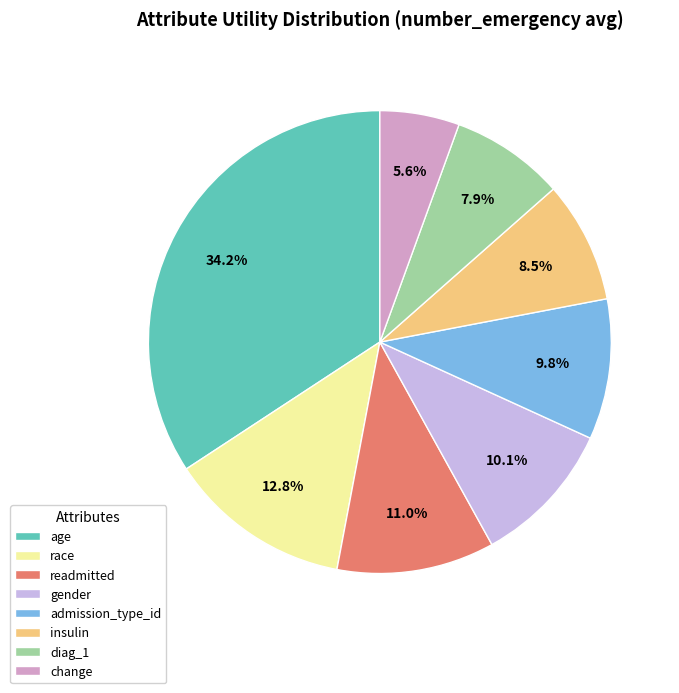

Count the number of slices in the pie.

8